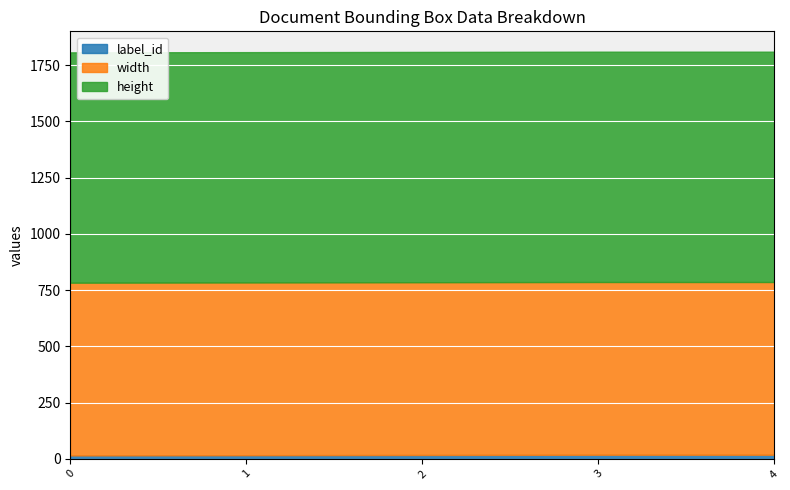

What is the difference between the maximum and second lowest values in the label_id series?

2